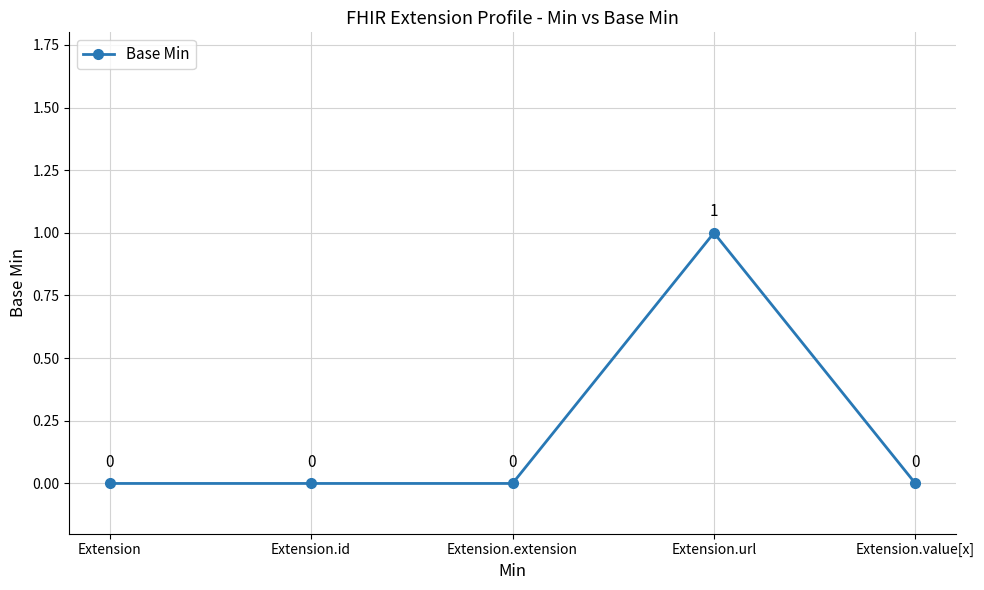

The chart shows a value of 1 at Extension.url. True or false?

True